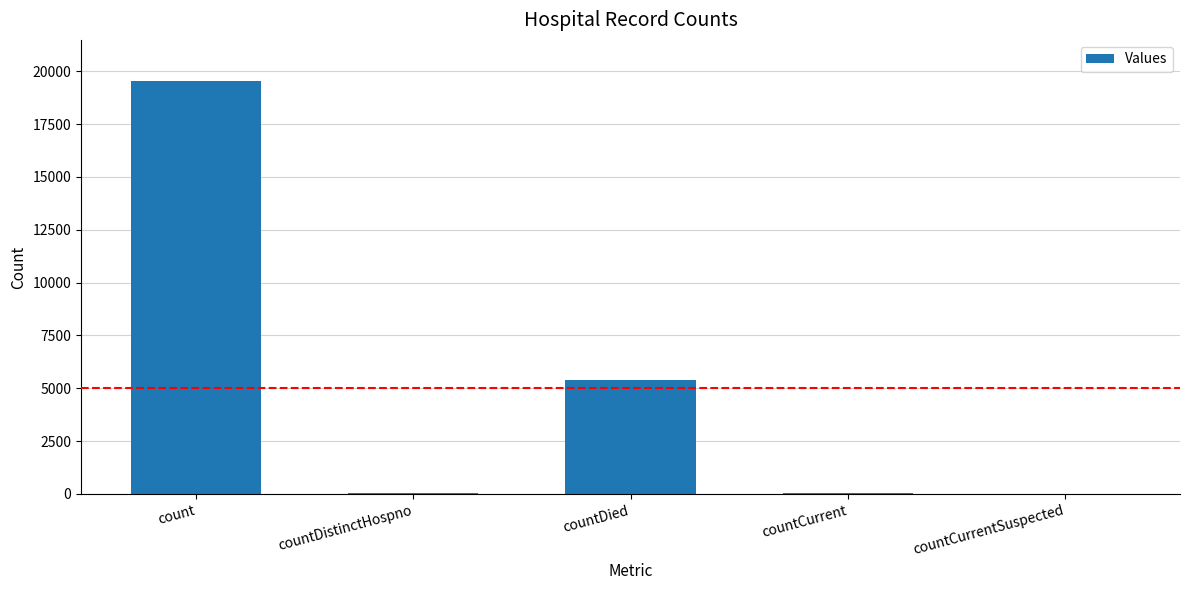

Where does the data first go above 54?

count